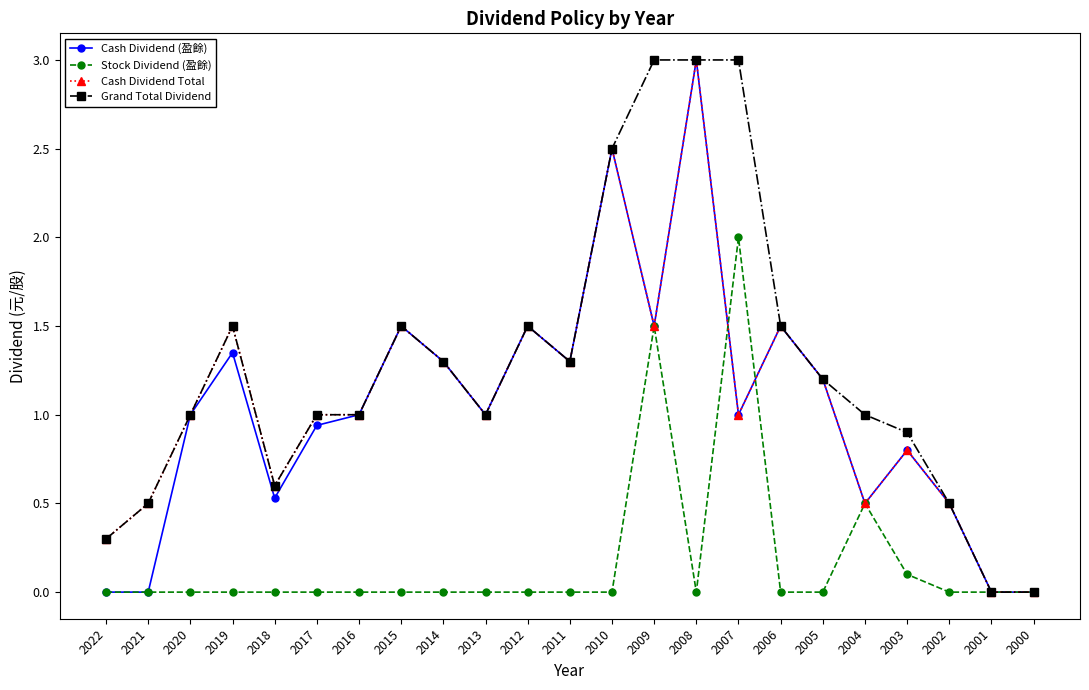

What is the sum of the Grand Total Dividend values at 2017 and 2013?

2.0